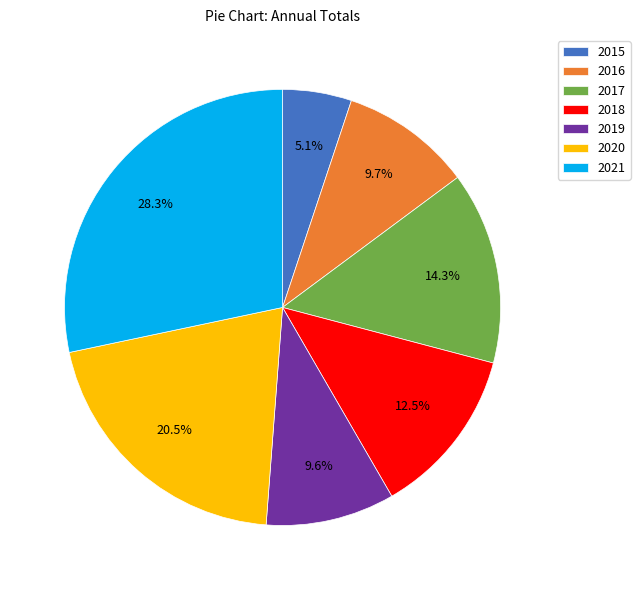

Count the number of slices in the pie.

7